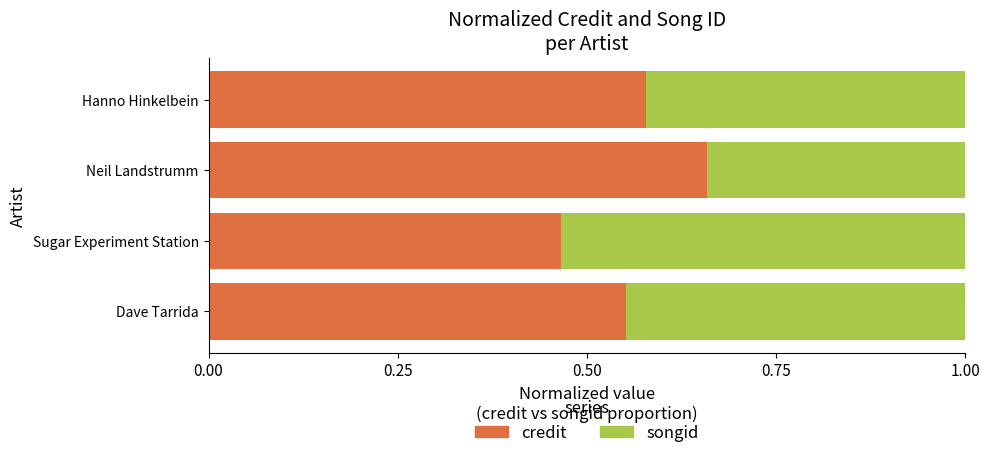

What is the total value across all series at Neil Landstrumm?

1.0